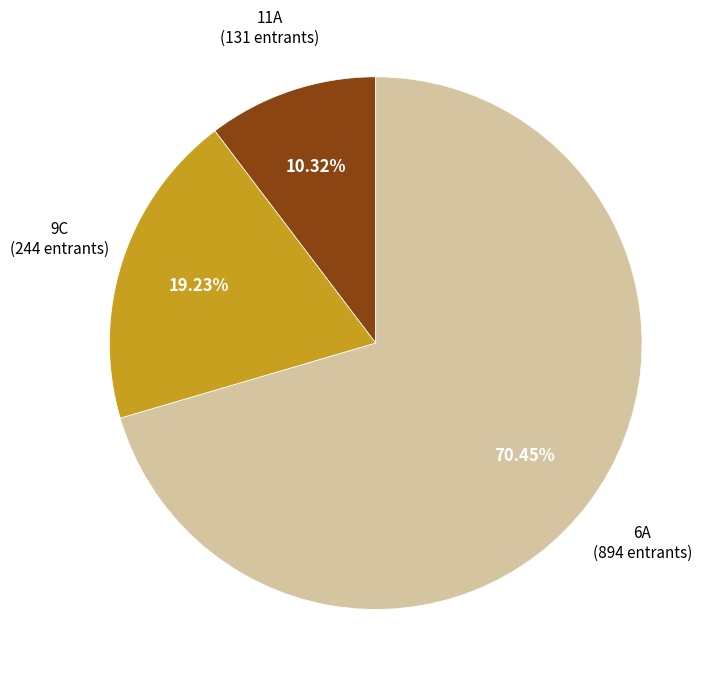

Is there any slice that represents more than half of the pie?

Yes